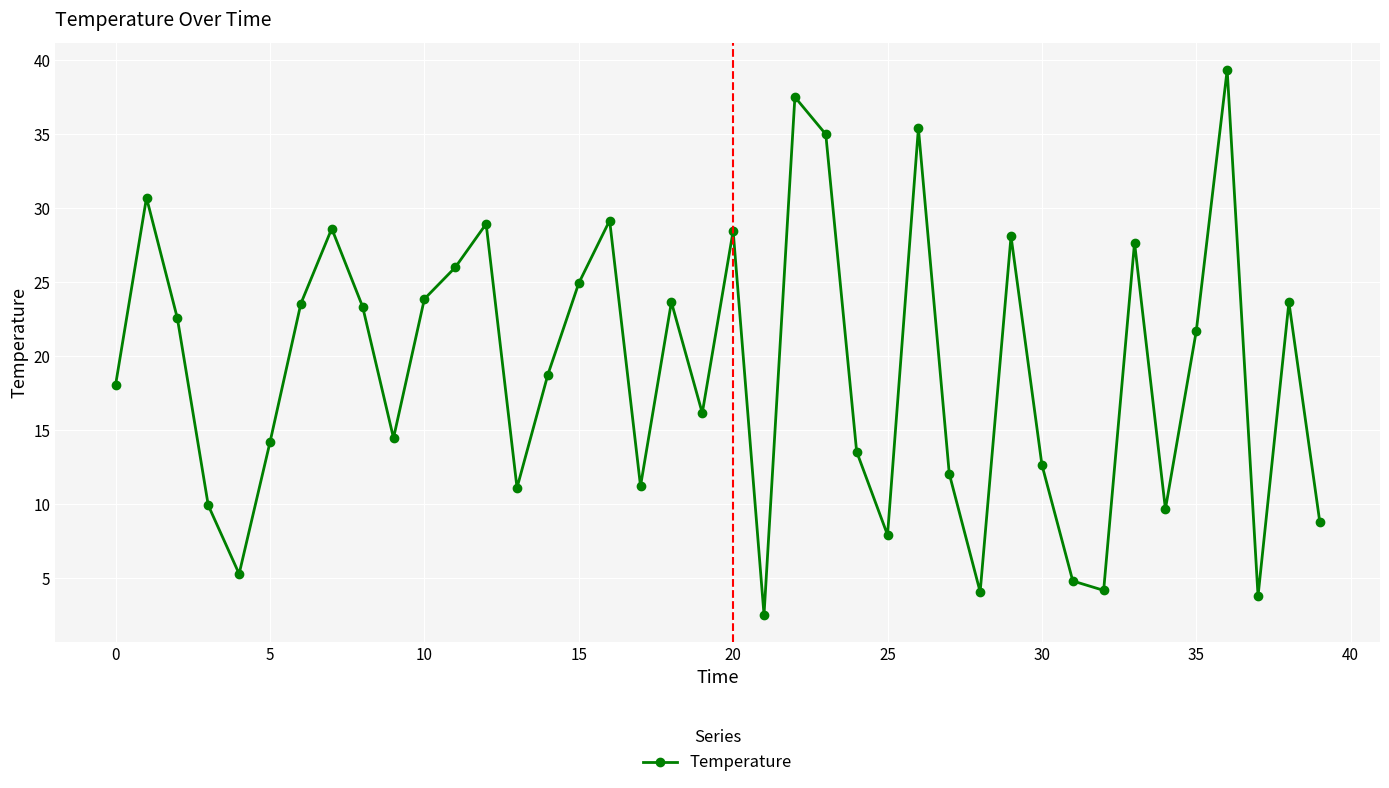

What is the sum of all values?

766.0